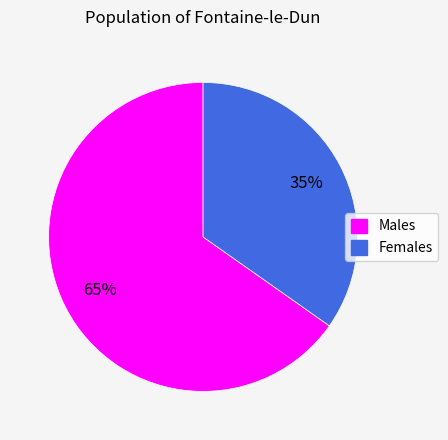

To the nearest percent, what percentage of the pie is Males?

65%